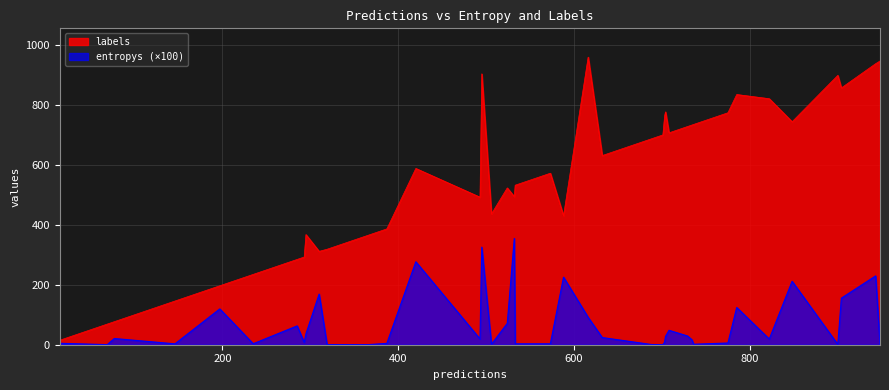

At which label is entropys closest to 1?

21